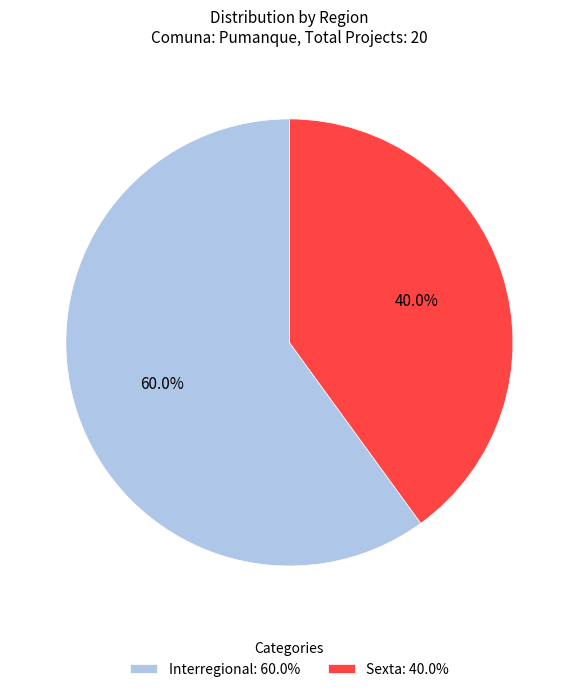

Which slice is the smallest?

Sexta: 40.0%